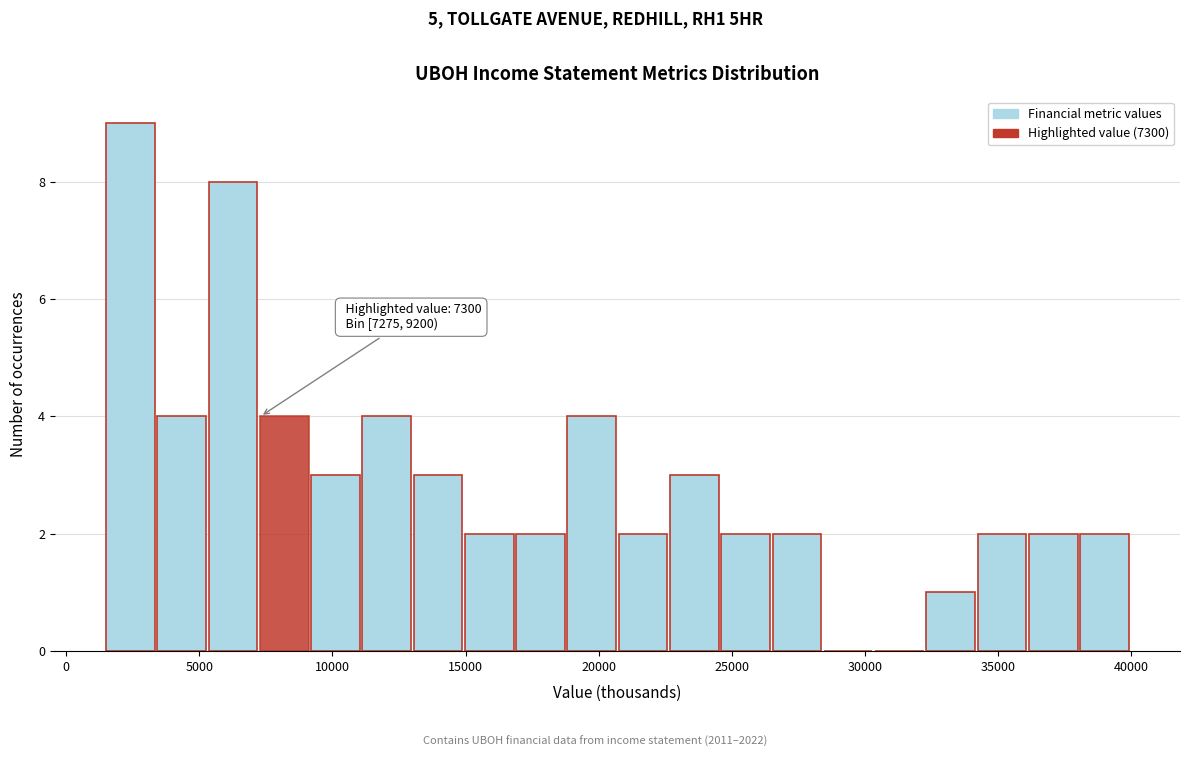

Read against the x-axis, roughly where is the centre of the tallest bar?

2500